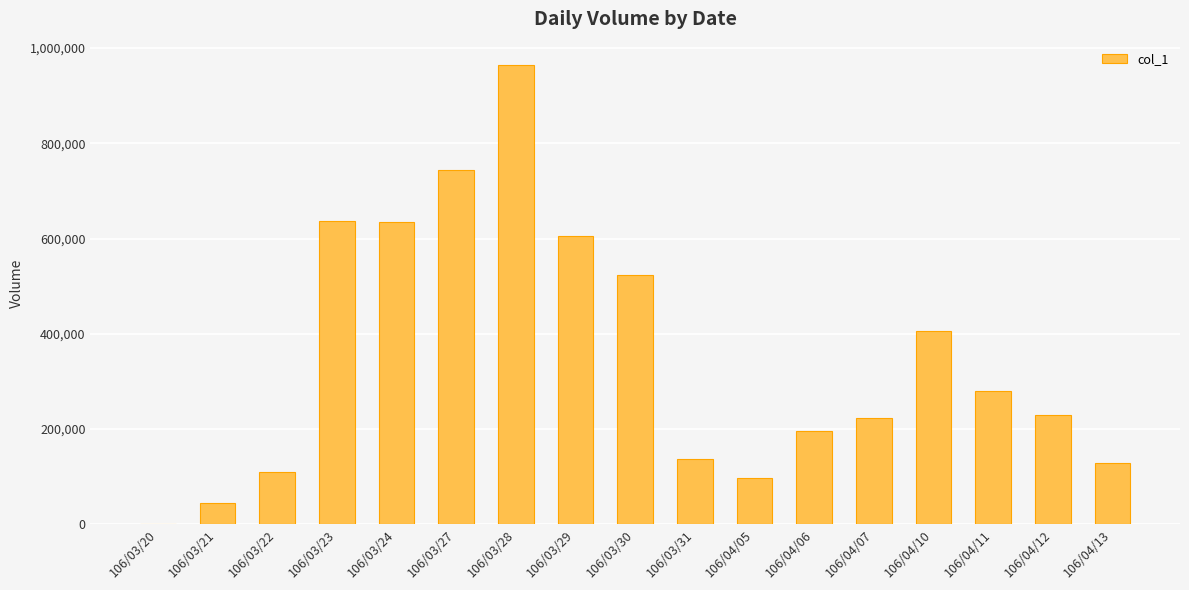

Does the chart contain stacked bars?

No